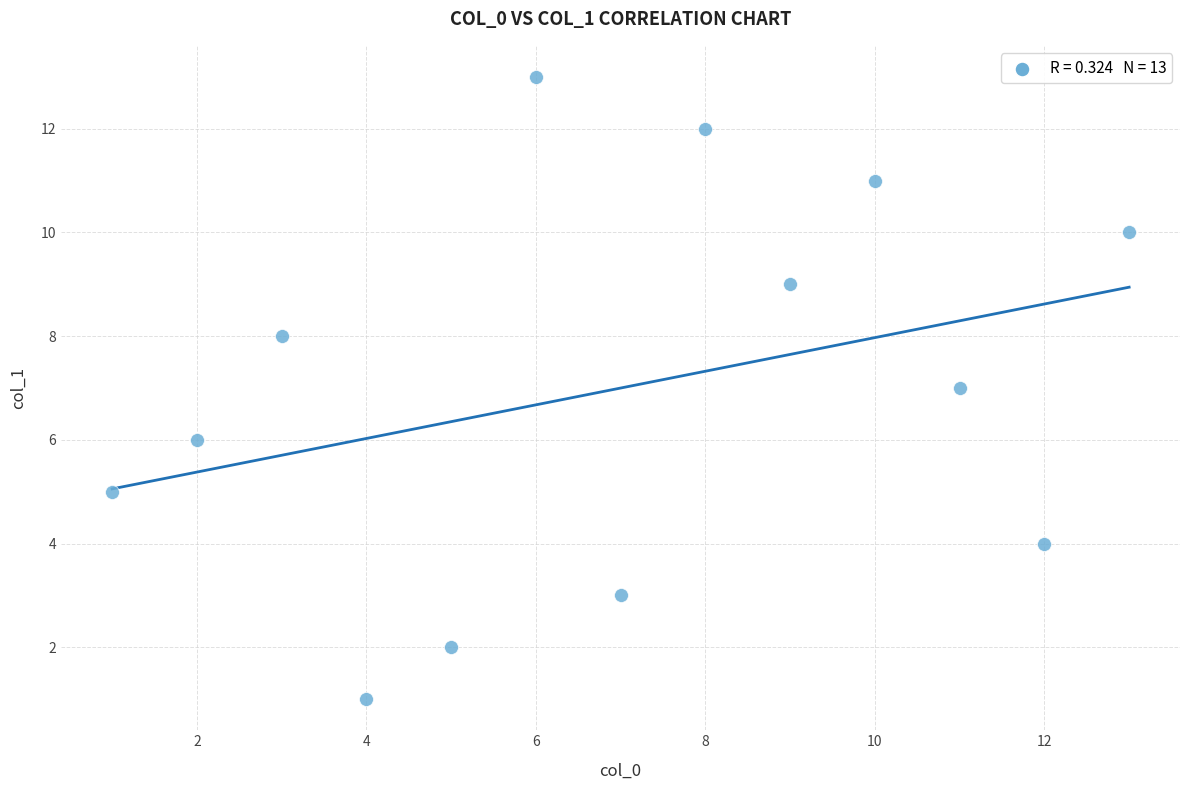

What is the range of X values (max minus min)?

12